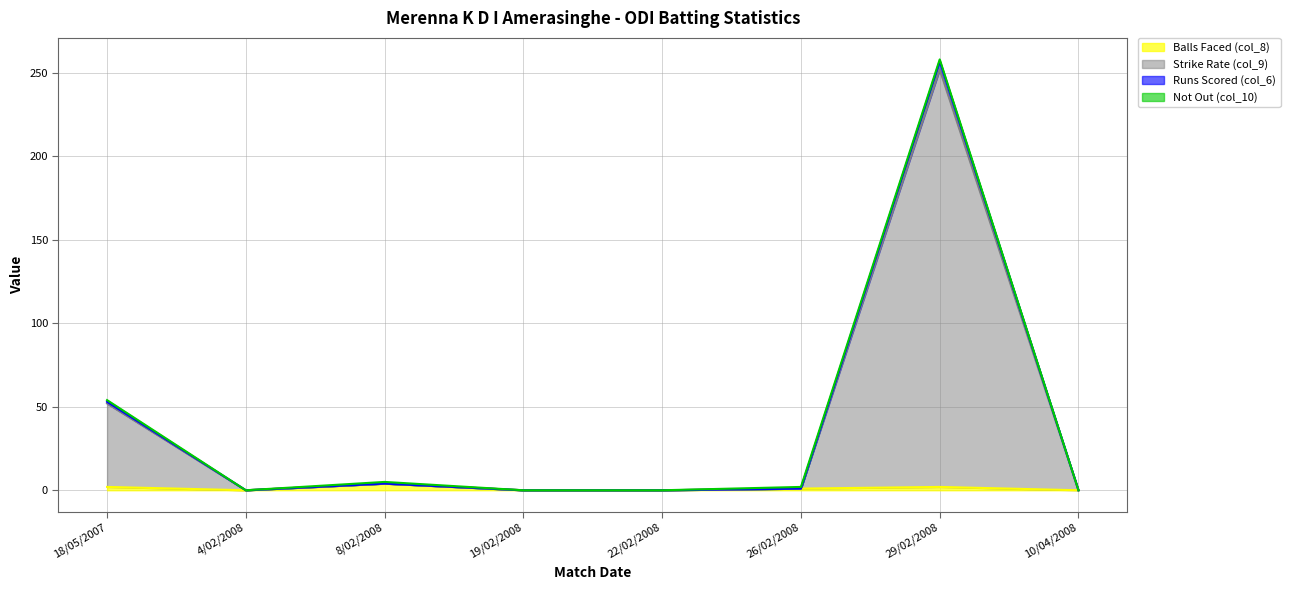

True or false: Runs Scored (col_6) has more than 2 points higher than both neighbors.

False